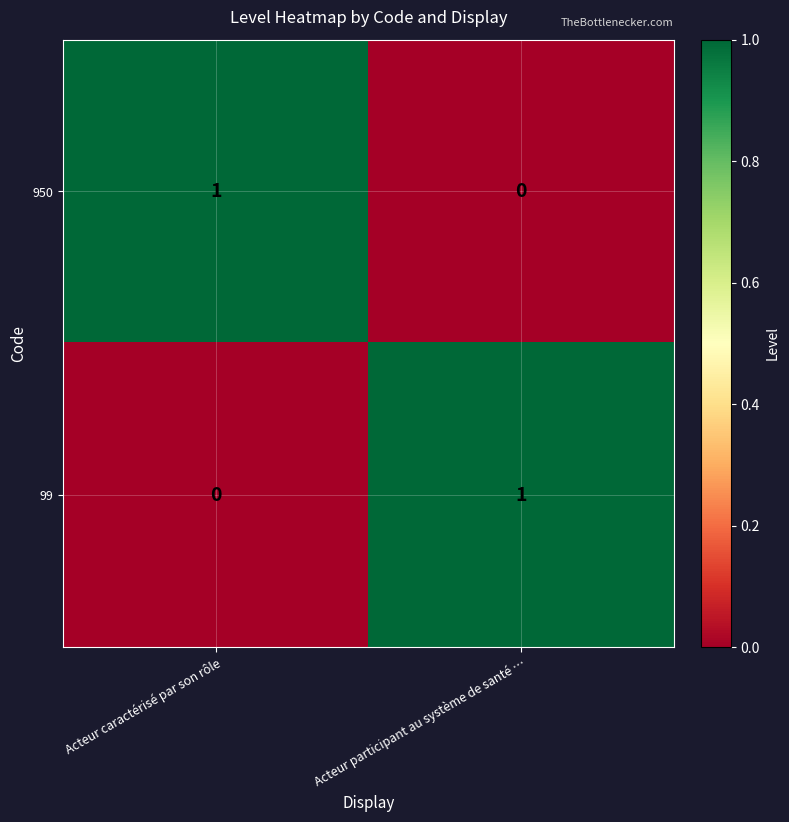

The 950 series shows 0 at Acteur participant au système de santé …. True or false?

True